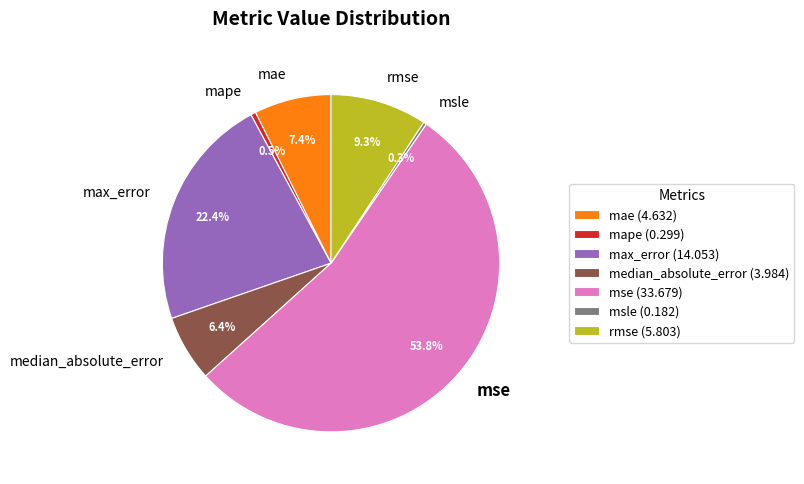

To the nearest percent, what is the difference between the mape and mse slice percentages?

53%